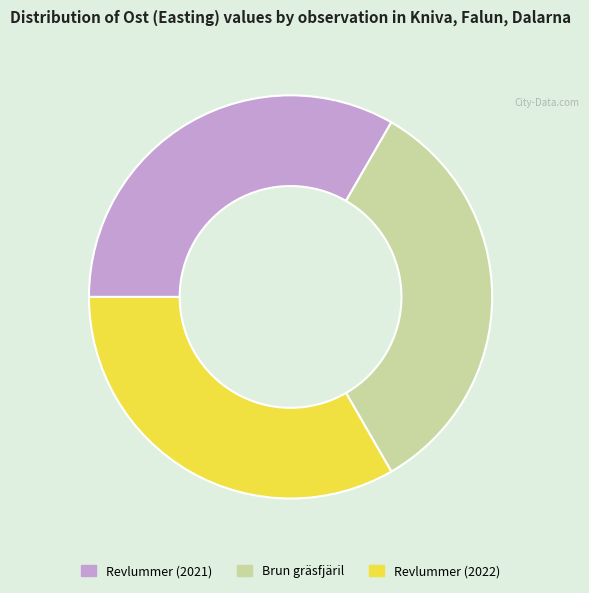

True or false: Revlummer (2022) accounts for 33% of the total.

True